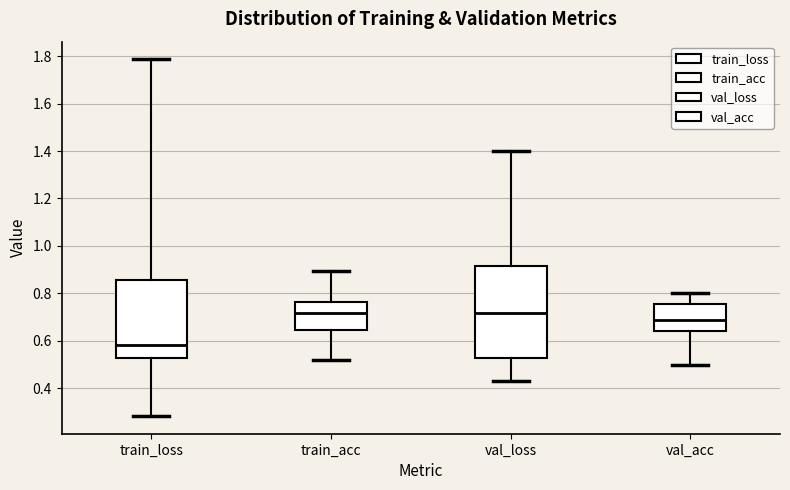

Where is the lower edge of the box for val_acc on the y-axis? The values are not printed on the chart, so give them approximately, as read against the axis.

0.64